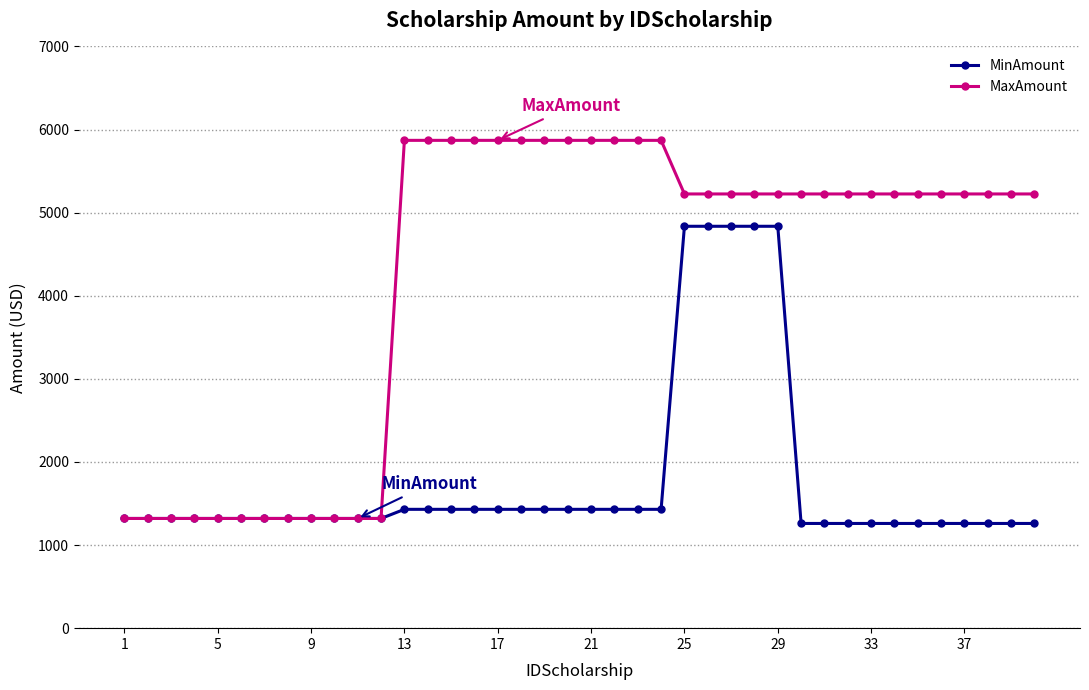

Rank the series by their average value, from highest to lowest.

MaxAmount, MinAmount